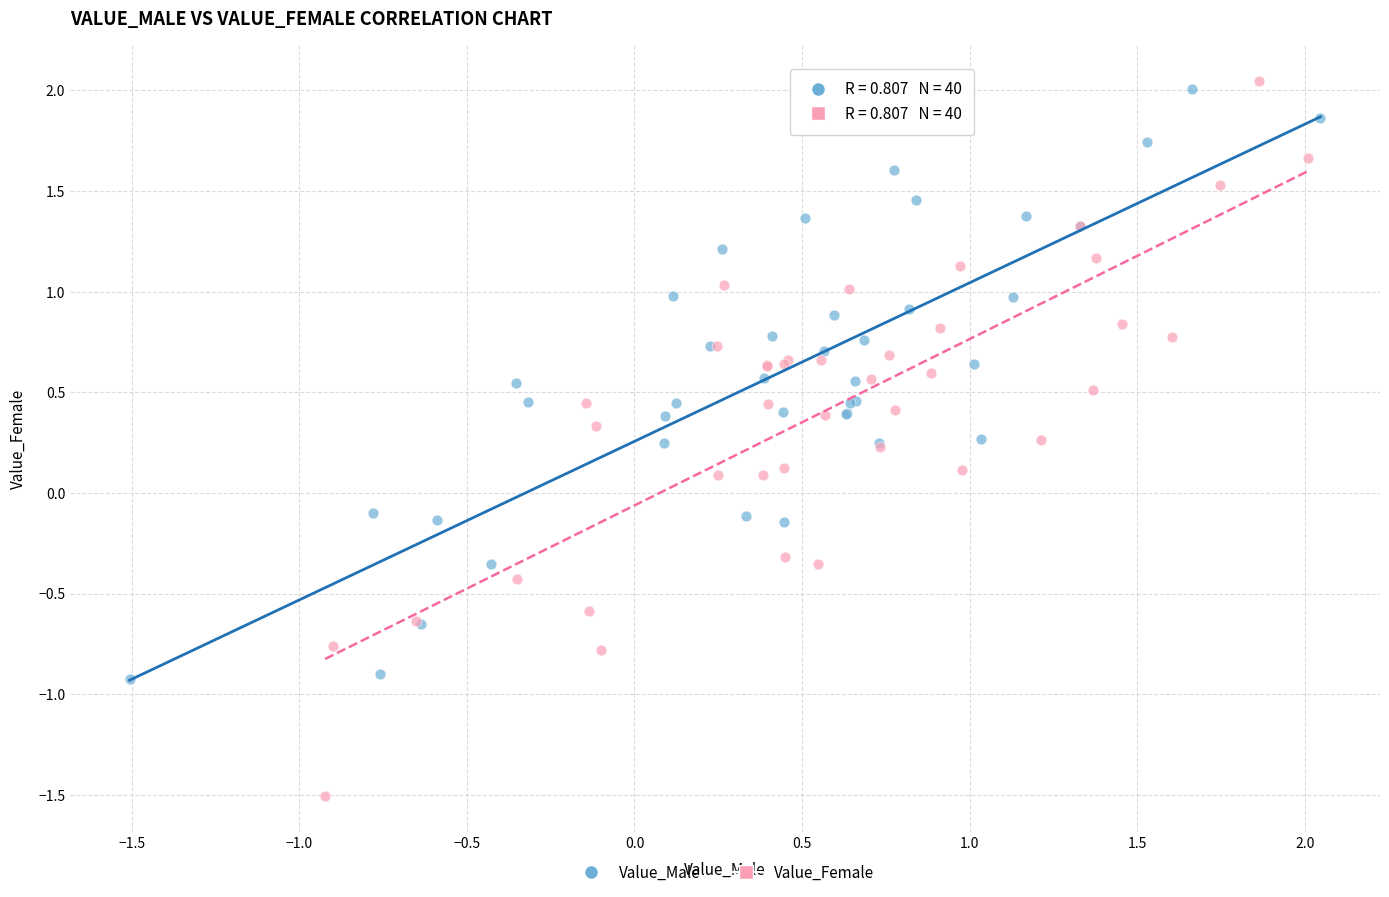

Which series reaches the minimum Y coordinate?

Value_Female